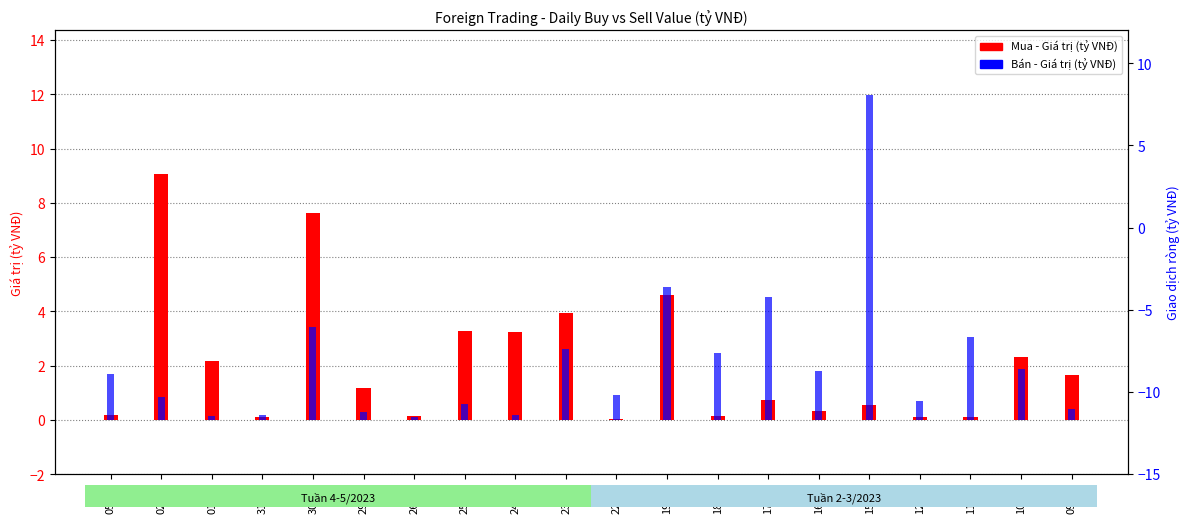

Which has a higher value, 01/06 or 29/05?

01/06